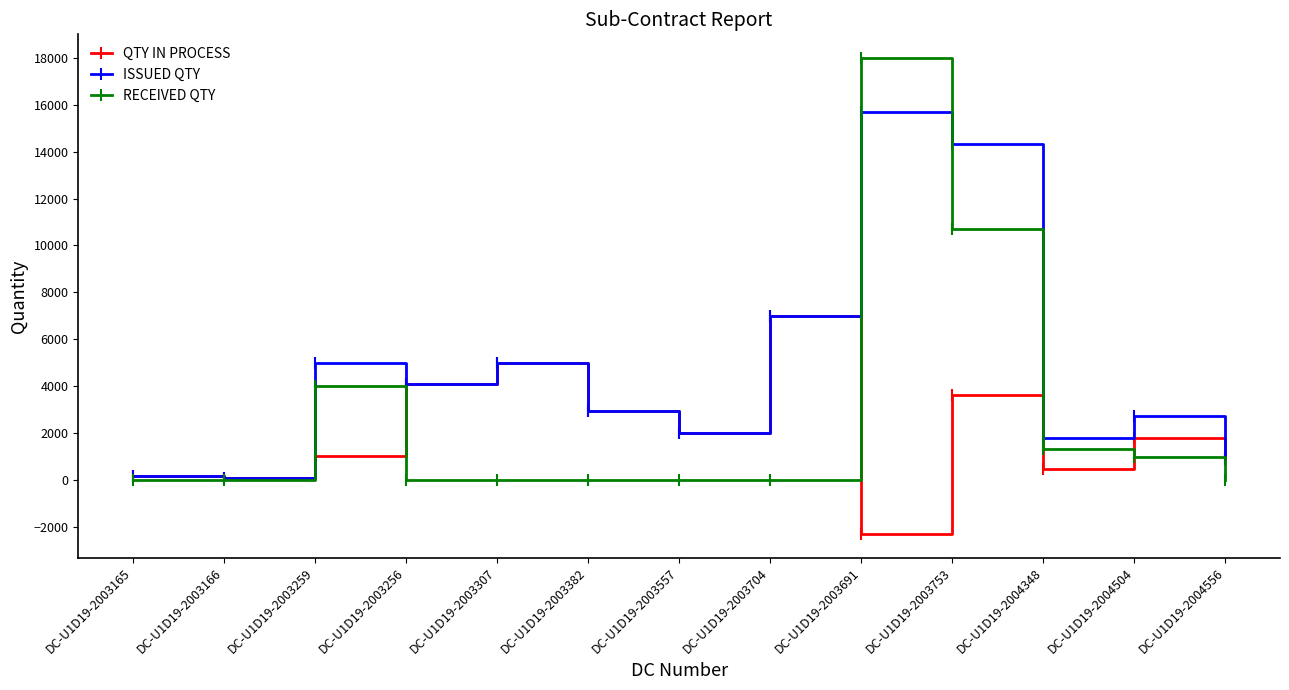

Rank the series at DC-U1D19-2003753 from highest to lowest value.

ISSUED QTY, RECEIVED QTY, QTY IN PROCESS